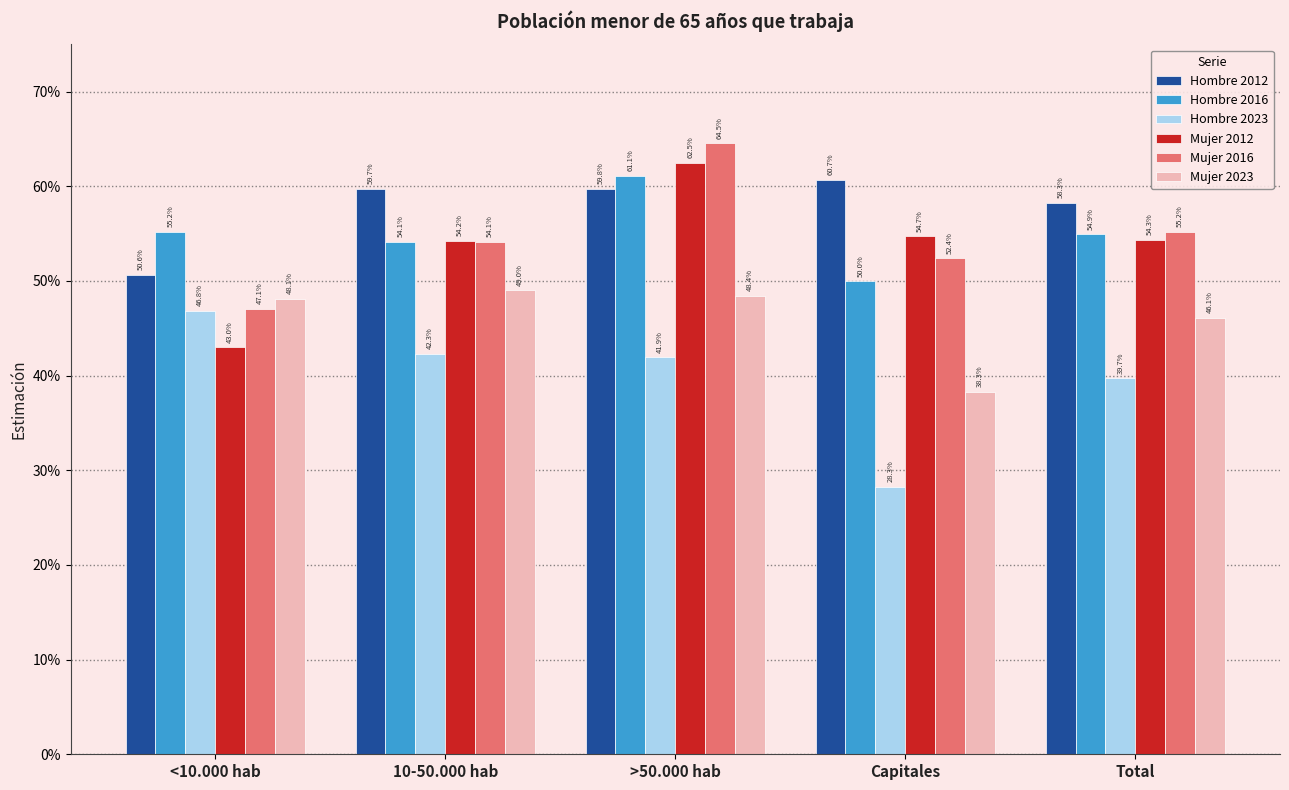

What are all the series names shown in the legend?

Hombre 2012, Hombre 2016, Hombre 2023, Mujer 2012, Mujer 2016, Mujer 2023